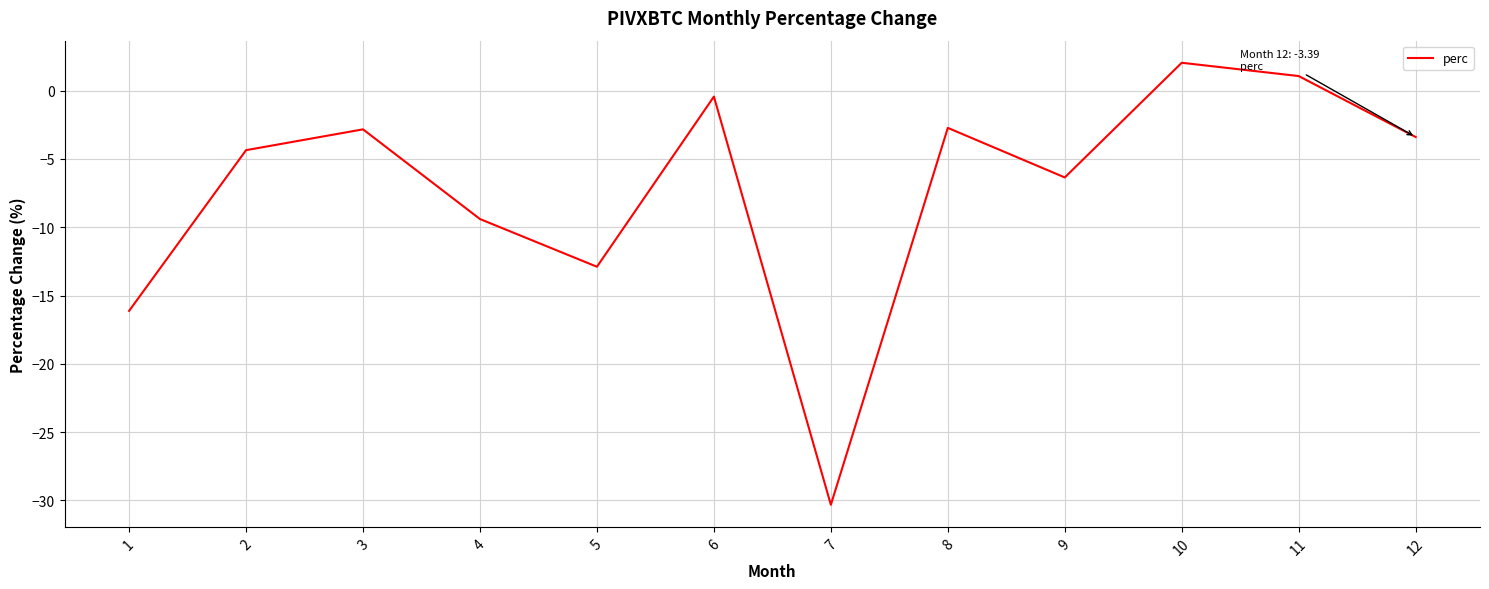

How many lines are shown in the chart?

1